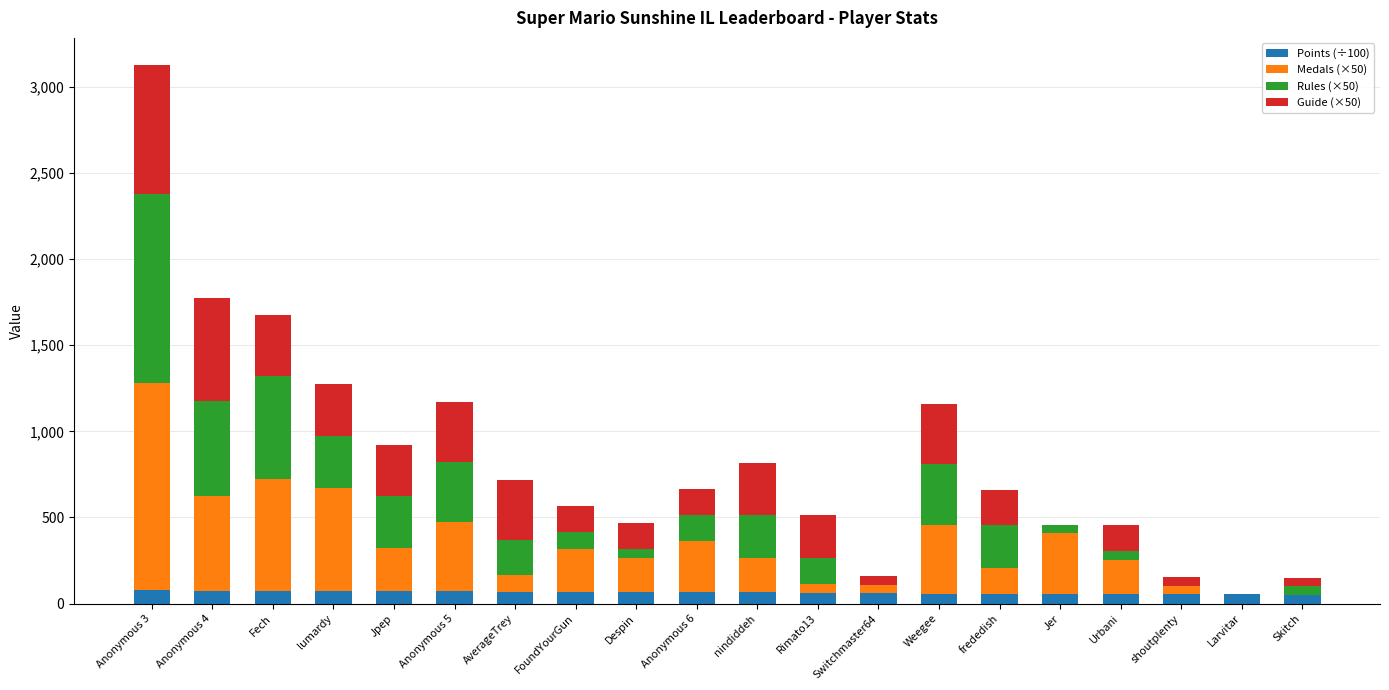

What is the sum of all Points (÷100) values?

1276.0